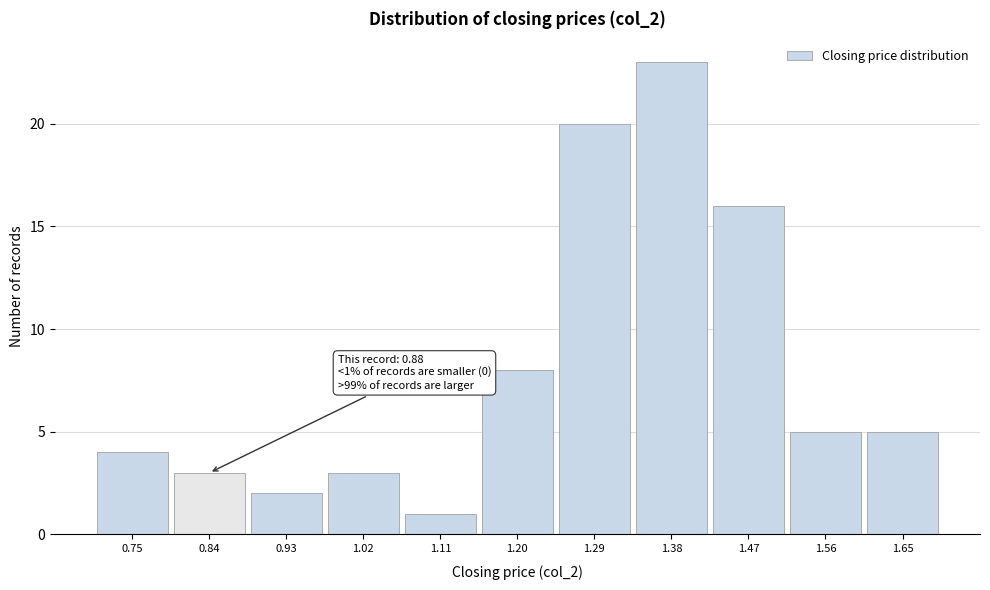

Reading left to right, what are all the values shown in this chart?

0.75=4	0.84=3	0.93=2	1.02=3	1.11=1	1.20=8	1.29=20	1.38=23	1.47=16	1.56=5	1.65=5